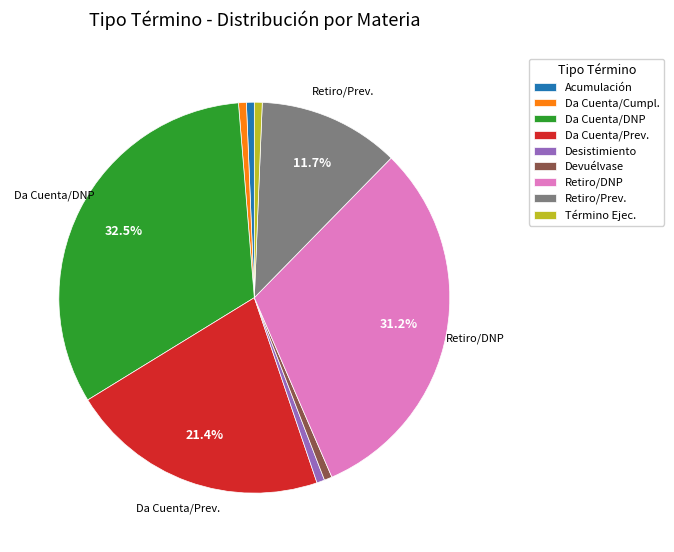

What is the largest slice in the pie chart?

Da Cuenta/DNP